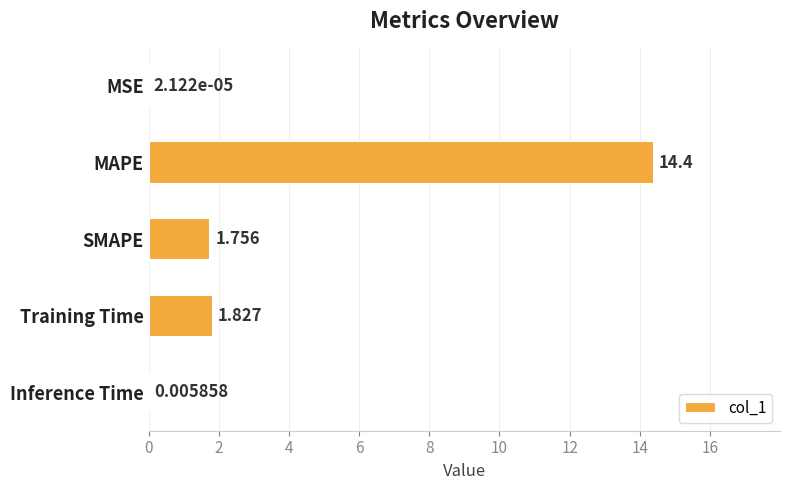

Between SMAPE and Inference Time, which is larger?

SMAPE